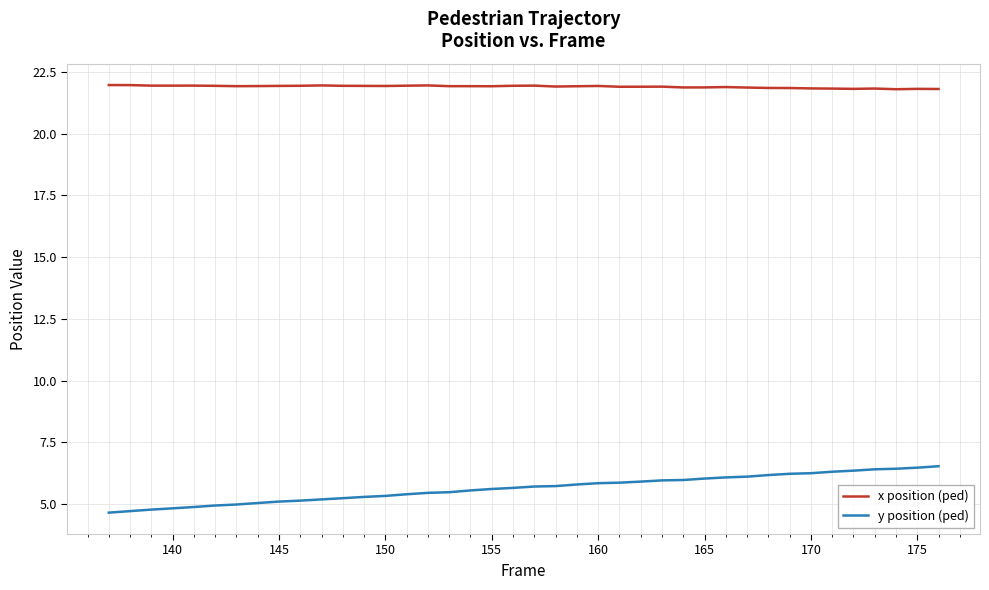

What is the lowest value of the x position (ped) series?

21.8